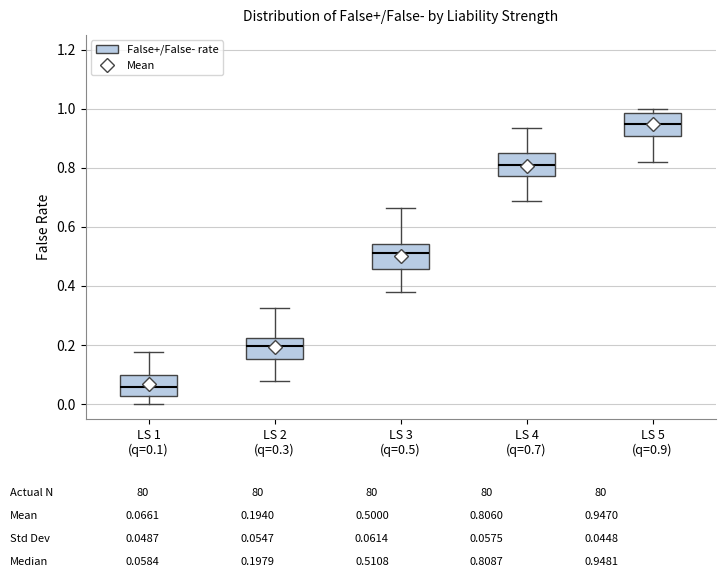

Which box has the lowest median line?

LS 1 (q=0.1)